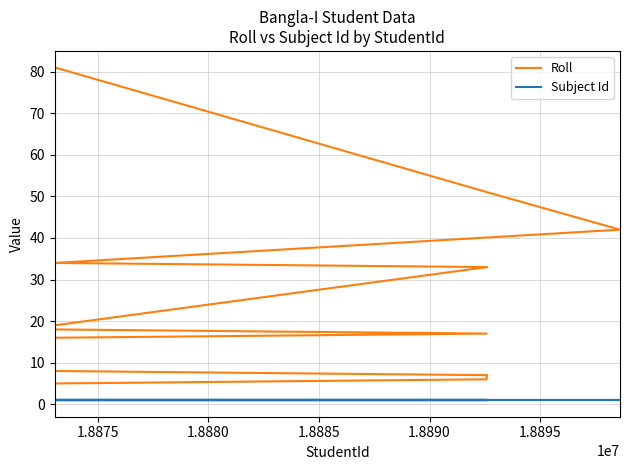

Which series has the widest spread of values?

Roll